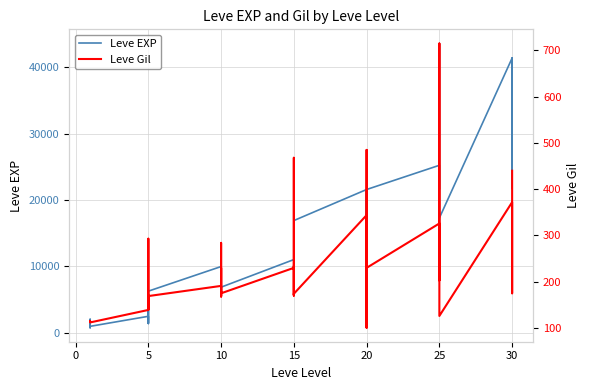

Reading left to right, what are all the values shown in this chart?

Leve EXP: 800	2040	1330	1330	800	980	2490	1420	5220	1420	3600	6280	9990	8930	12030	7880	8930	6880	11040	22790	14920	22790	16920	16920	21600	11560	17120	21600	7710	21600	25250	21650	26160	36390	43600	17310	41410	41410	21740	41410
Leve Gil: 113	114	114	115	112	112	139	169	293	140	170	169	191	169	230	168	284	175	230	468	172	234	170	174	344	101	485	281	101	230	326	229	203	379	715	126	372	296	175	440